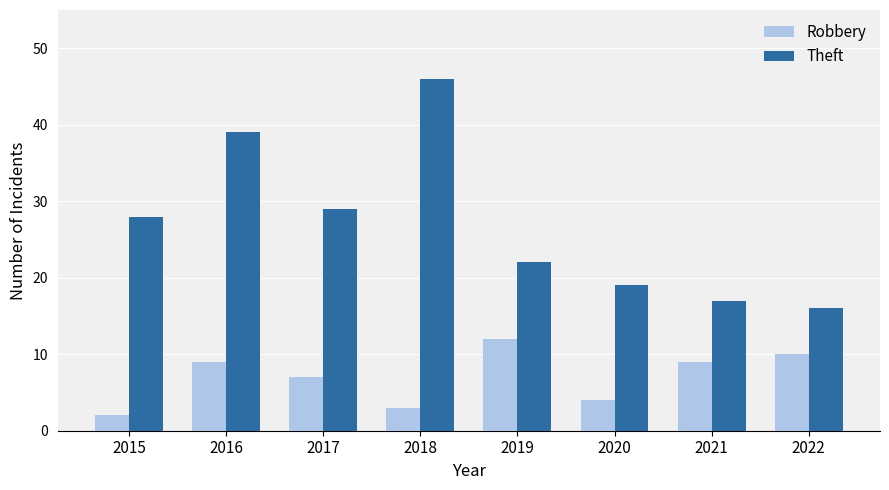

What is the difference between the highest and lowest values at 2021?

8